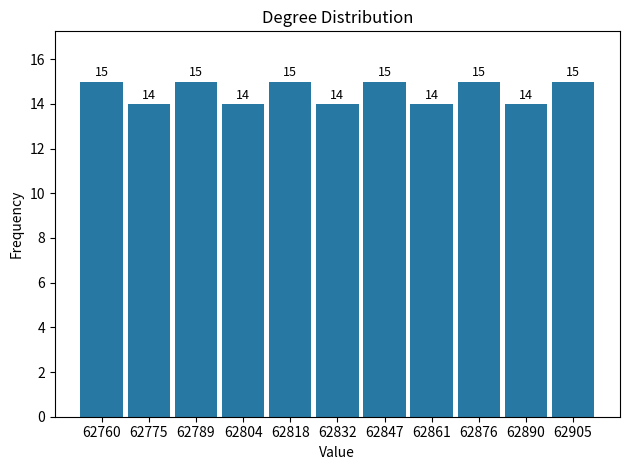

Reading left to right, transcribe this chart: for each bar, give the range it covers on the x-axis and its height. The bar edges are not printed on the chart, so give them approximately, as read against the axis.

62754 to 62768: 15
62768 to 62782: 14
62782 to 62796: 15
62796 to 62810: 14
62810 to 62826: 15
62826 to 62840: 14
62840 to 62854: 15
62854 to 62868: 14
62868 to 62884: 15
62884 to 62898: 14
62898 to 62912: 15